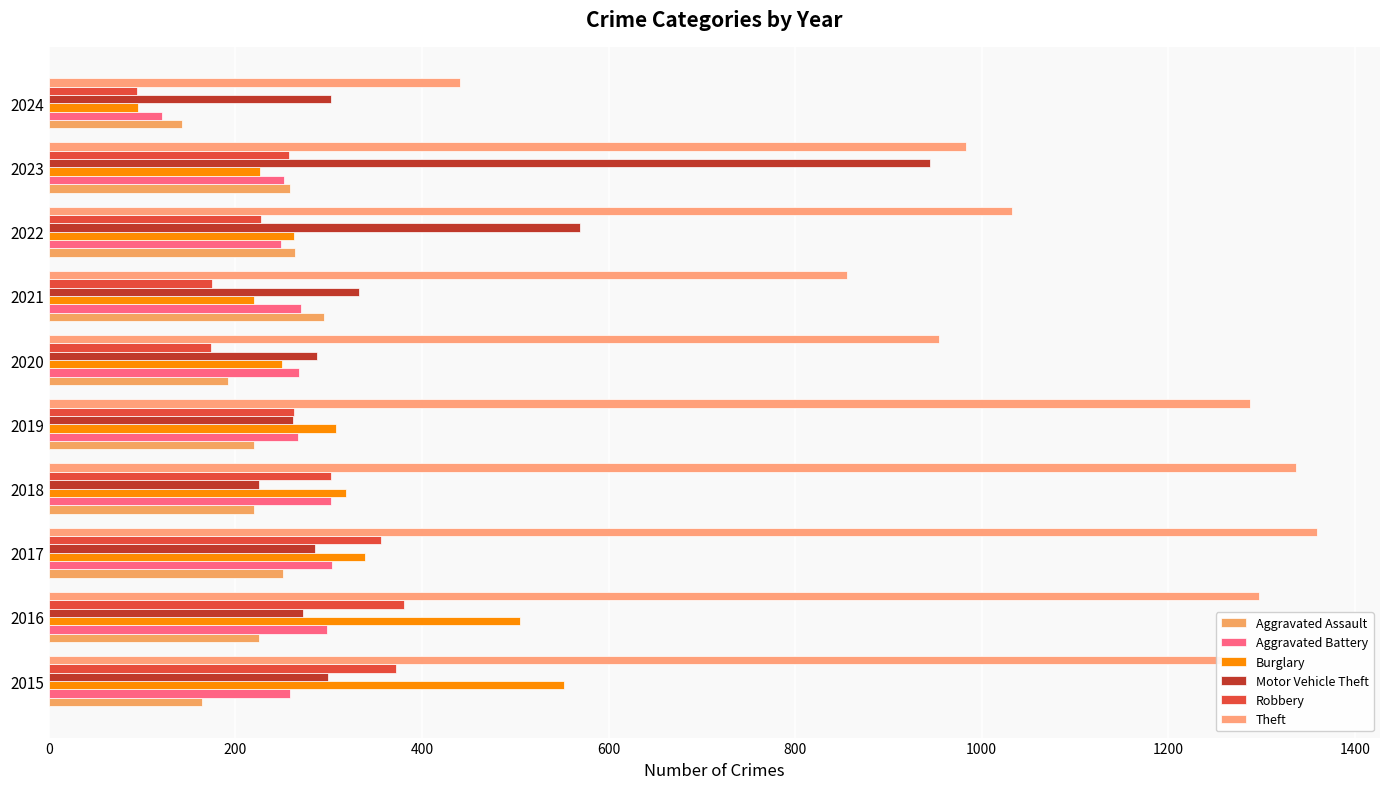

Where is Motor Vehicle Theft nearest to the value 585?

2022